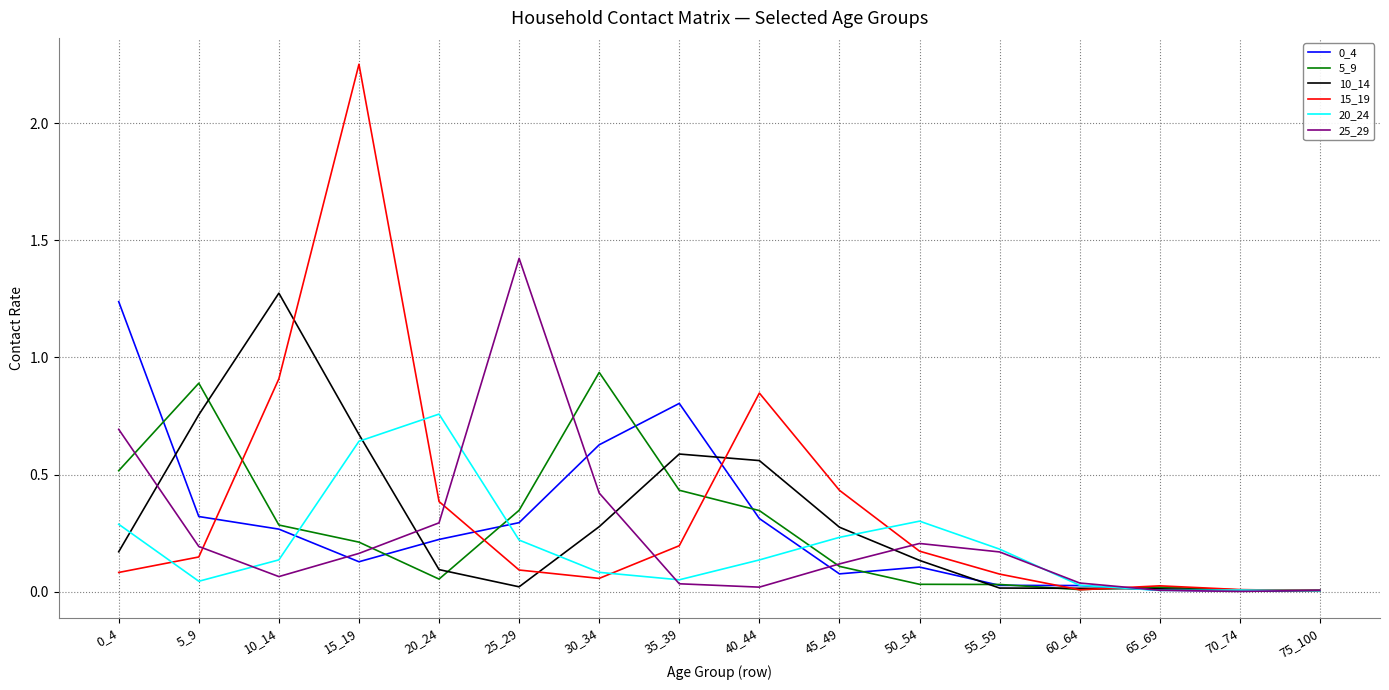

The value of 0_4 at 0_4 is 1.6. True or false?

False